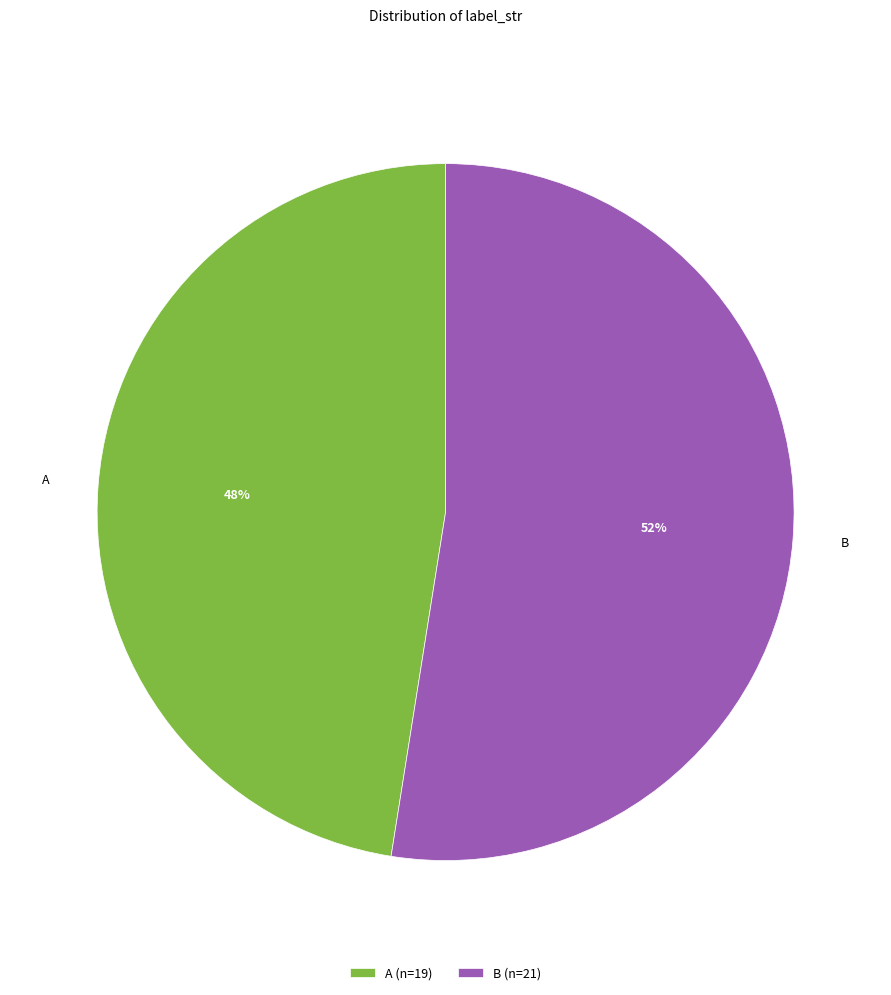

Between A (n=19) and B (n=21), which is larger?

B (n=21)